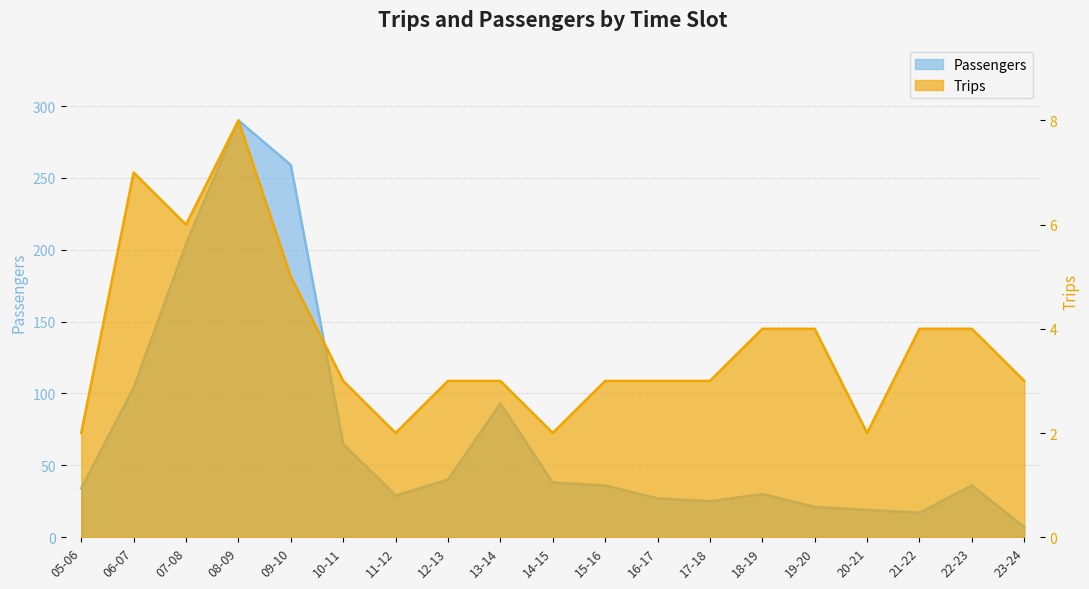

Does the chart display data point markers on the line(s)?

No